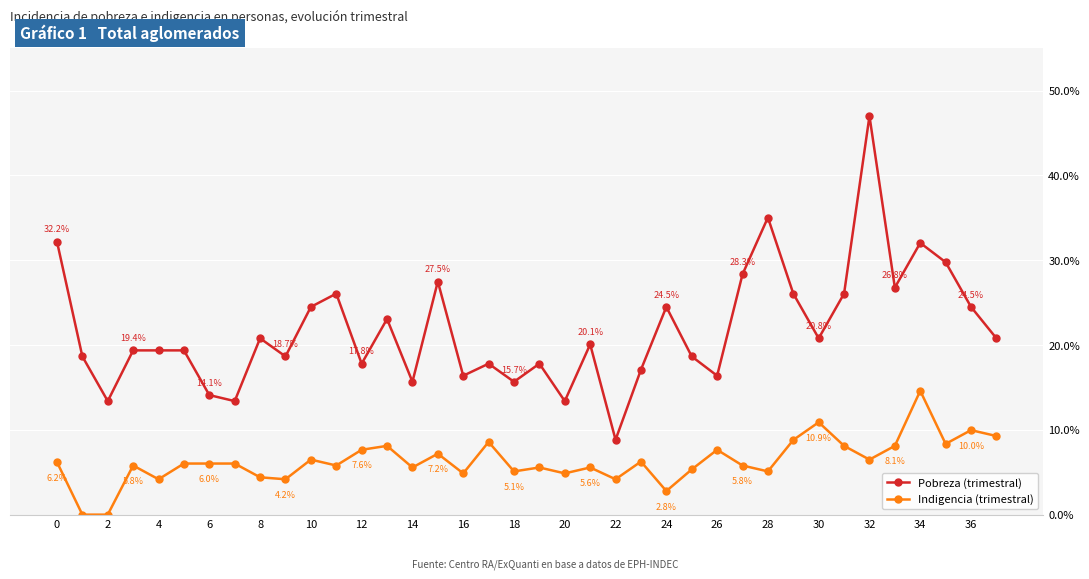

List the series in order of their peak value, highest first.

Pobreza (trimestral), Indigencia (trimestral)